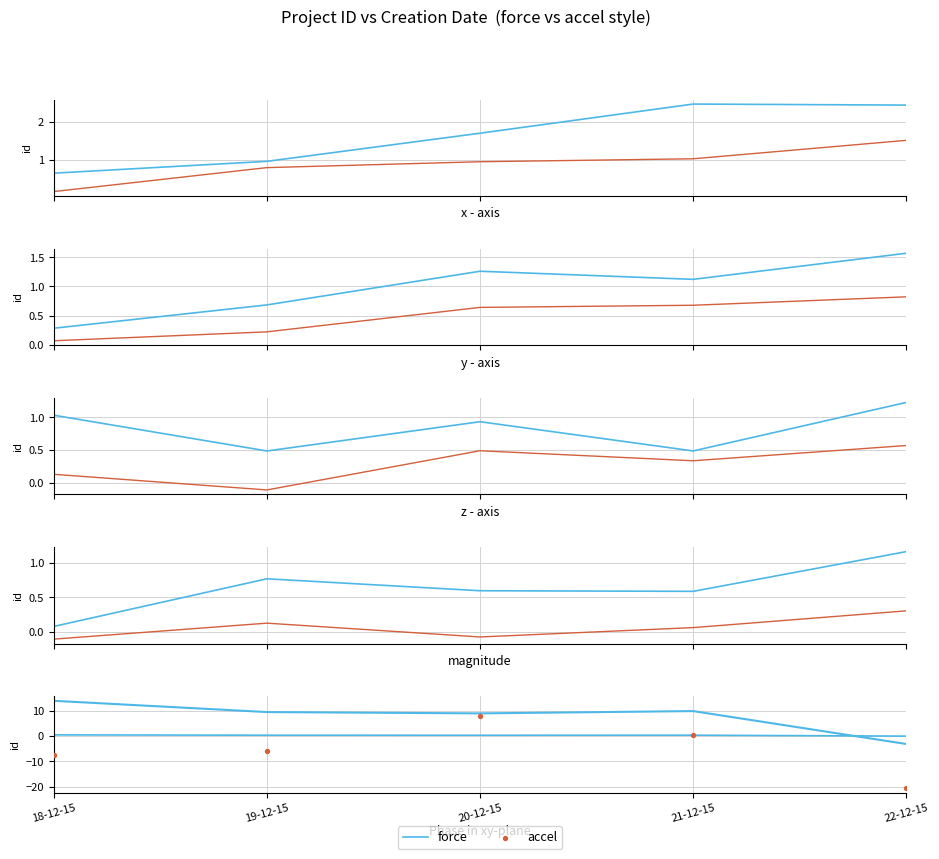

At how many categories does at least one series exceed -19?

5